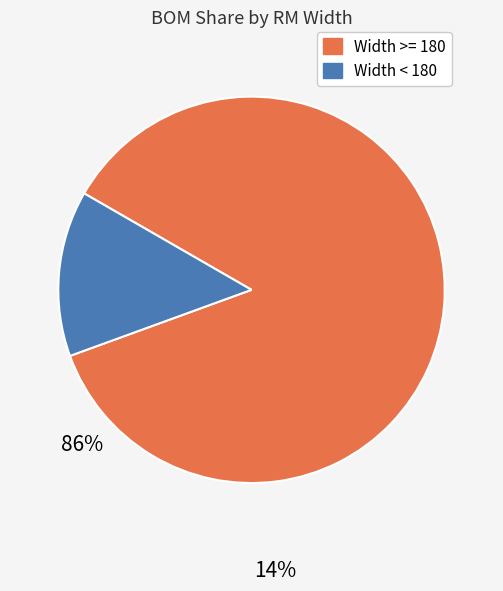

Is the sum of Width >= 180 and Width < 180 greater than half?

Yes